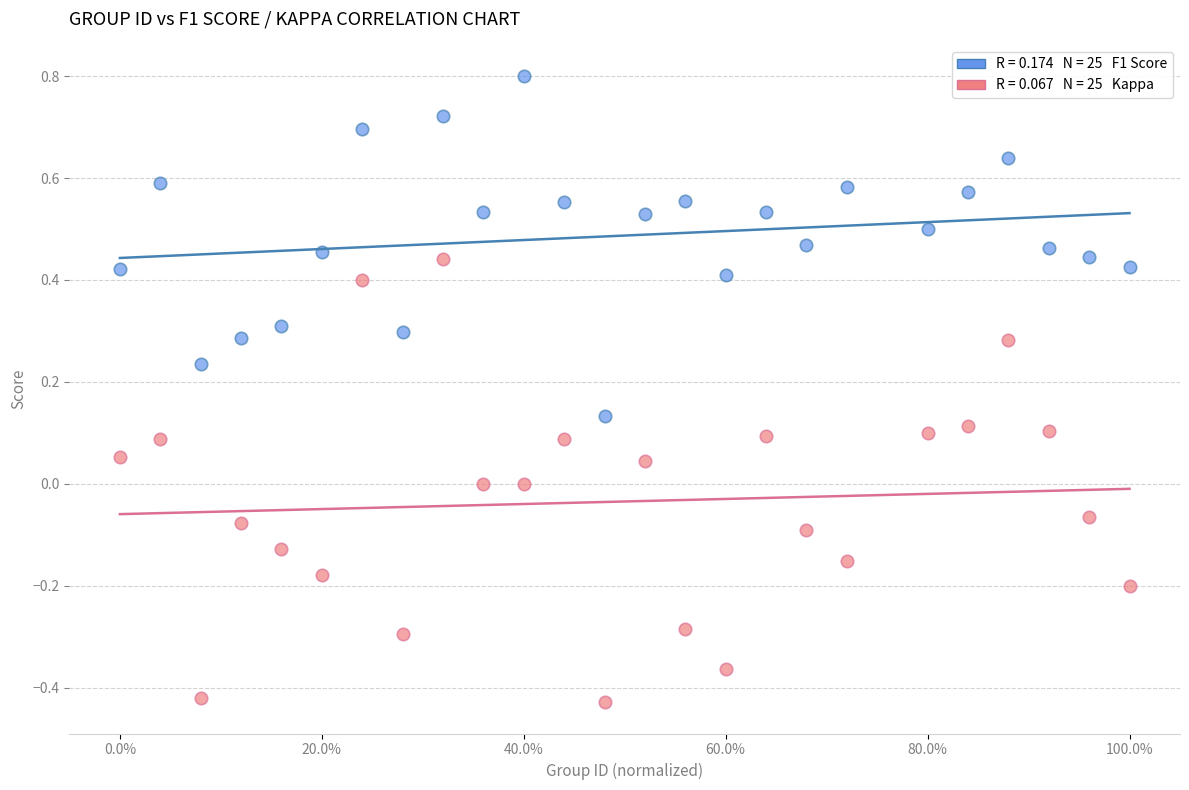

Across all data points, what is the range of Y values (max minus min)?

1.2